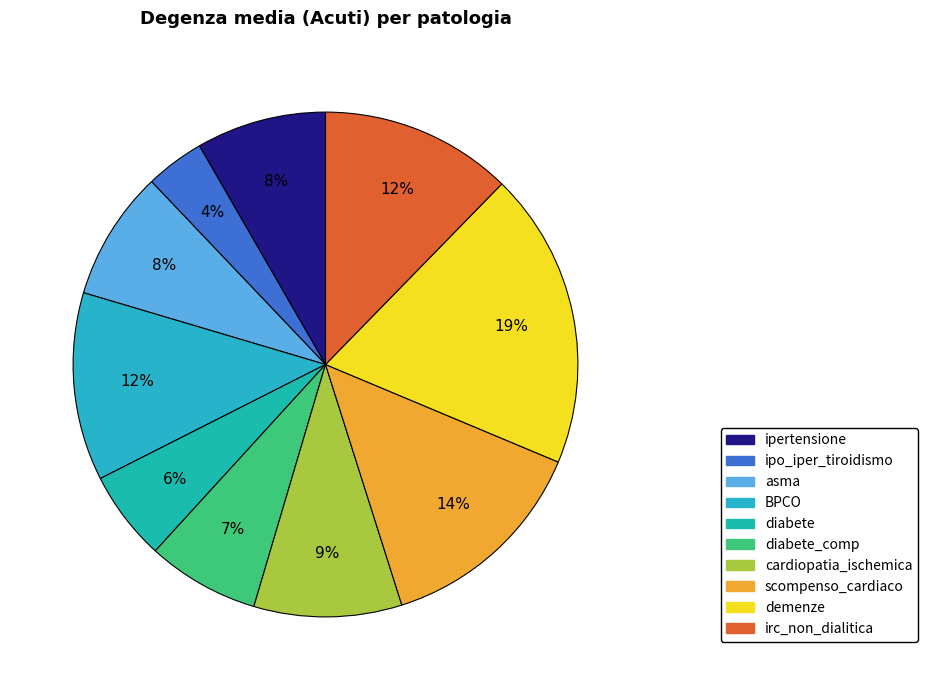

Does any single category account for the majority?

No